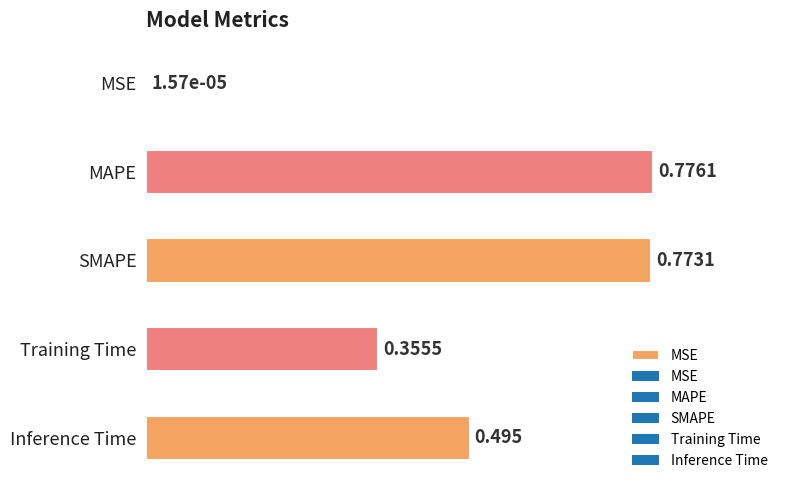

What is the greatest value displayed?

0.8